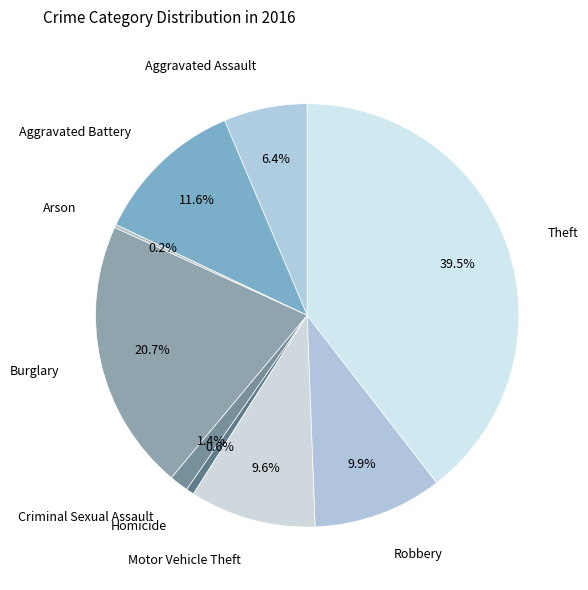

To the nearest percent, what percentage of the pie is Aggravated Battery?

12%